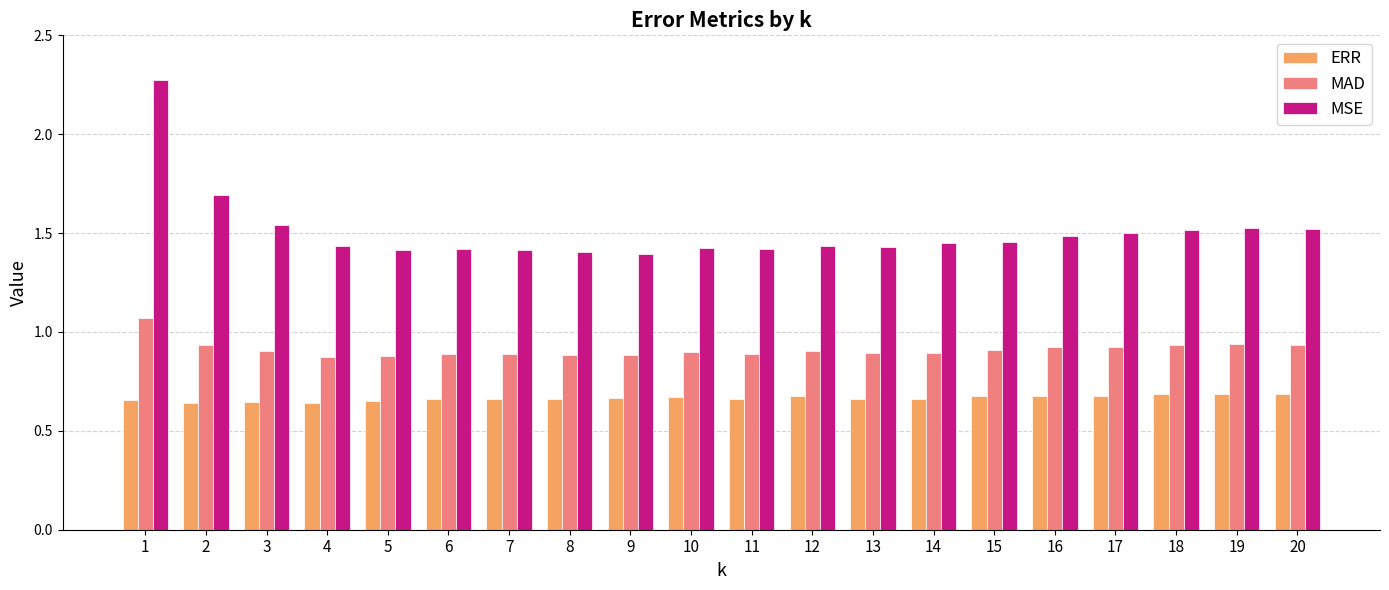

How many MSE values are between 1 and 2?

19